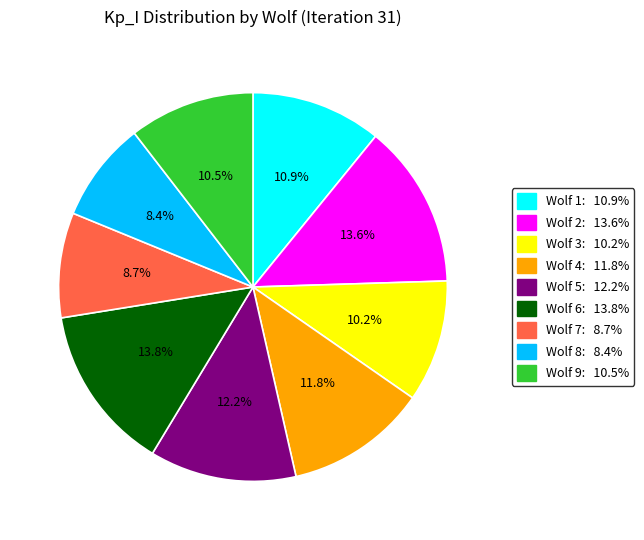

Is there a majority slice in this chart?

No